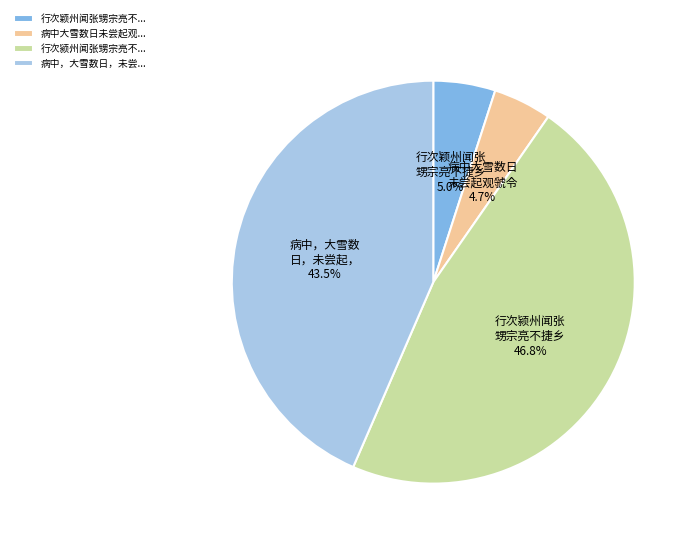

Do 行次颍州闻张甥宗亮不... and 病中大雪数日未尝起观... together represent more than half of the pie?

Yes